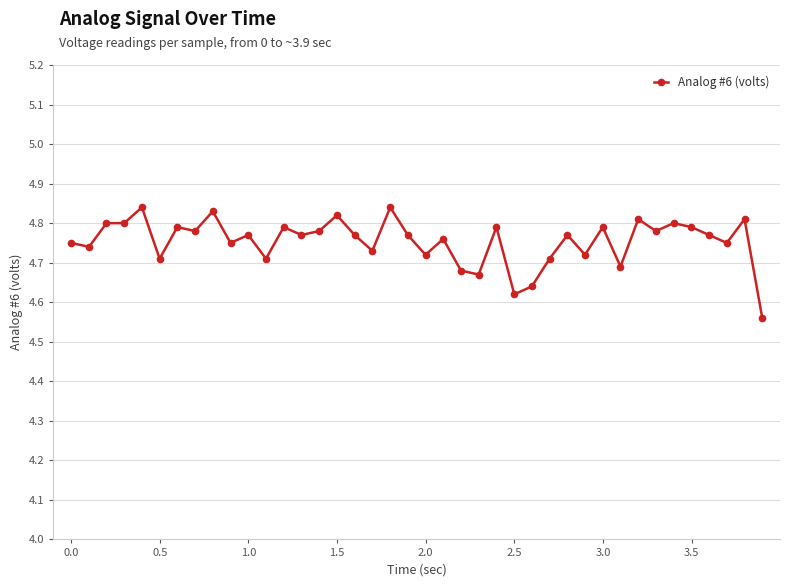

What is the difference between the maximum and minimum values?

0.3